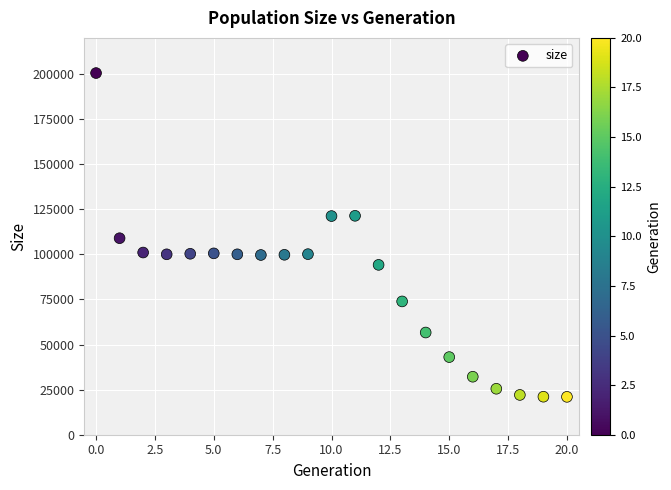

What is the range of Y values (max minus min)?

179500